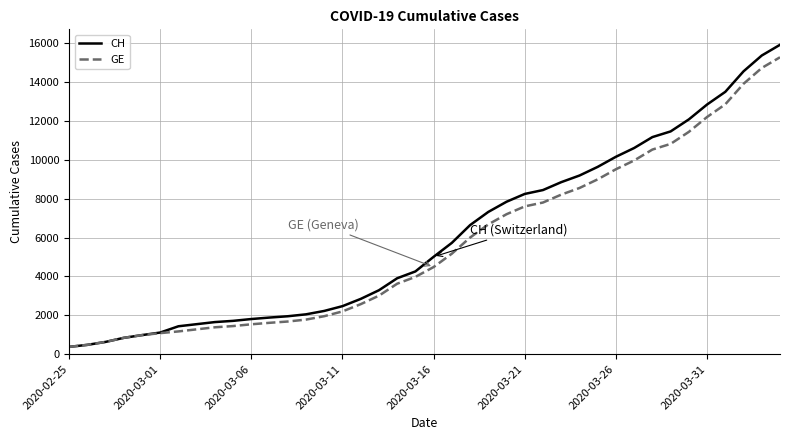

What is the highest value of the GE series?

15284